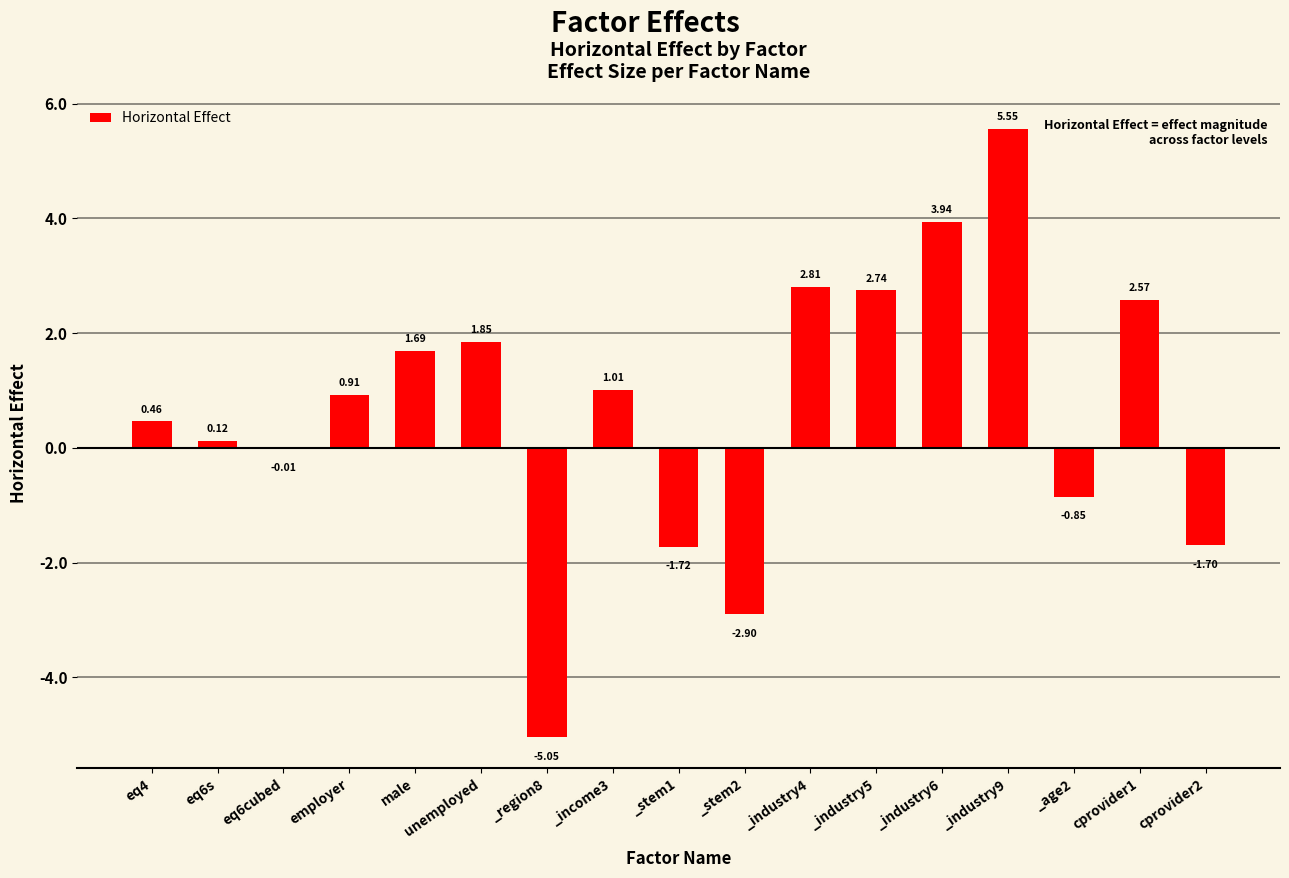

Where is the data nearest to the value 0?

eq6cubed